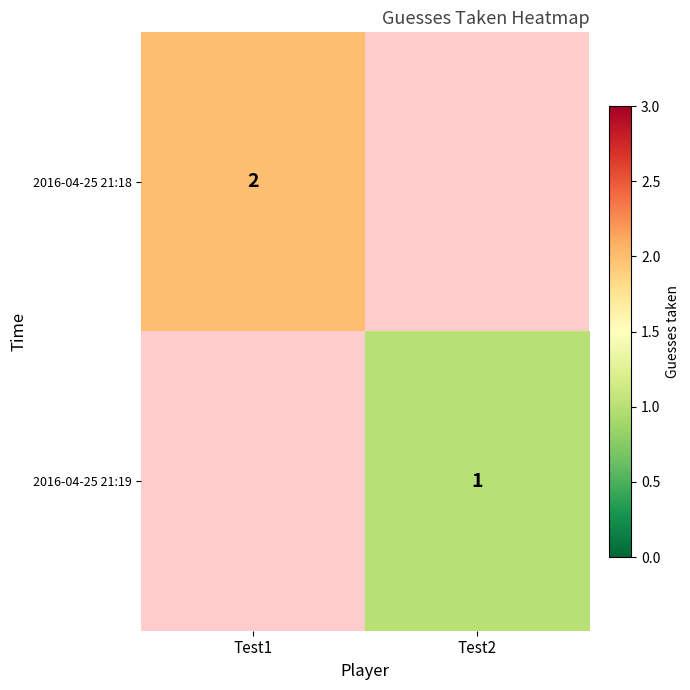

Is it true that 2016-04-25 21:18 equals 2 at Test1?

True